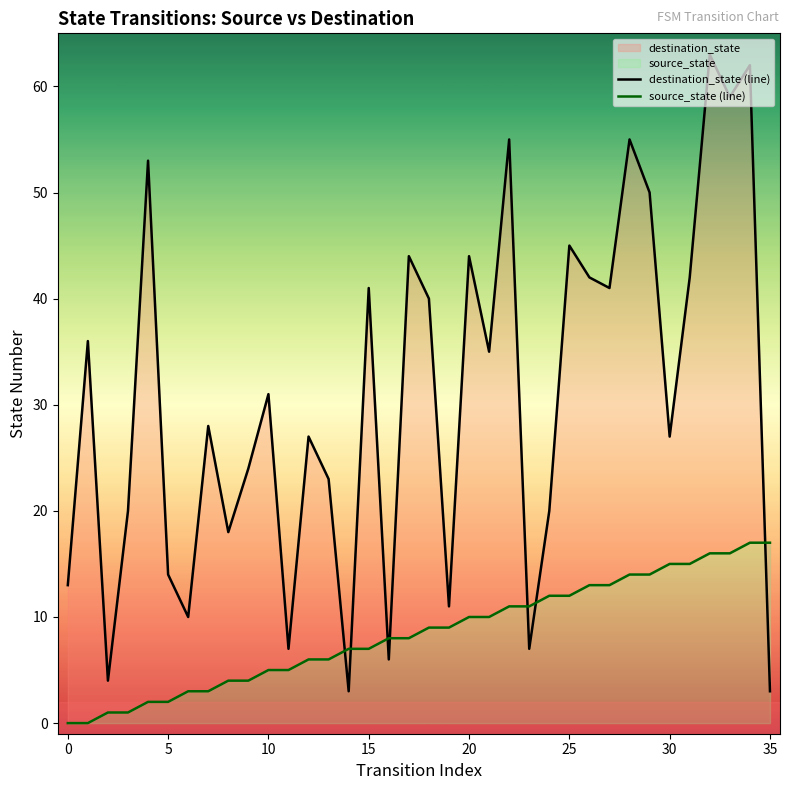

The value of source_state (line) at 5 is 1. True or false?

False